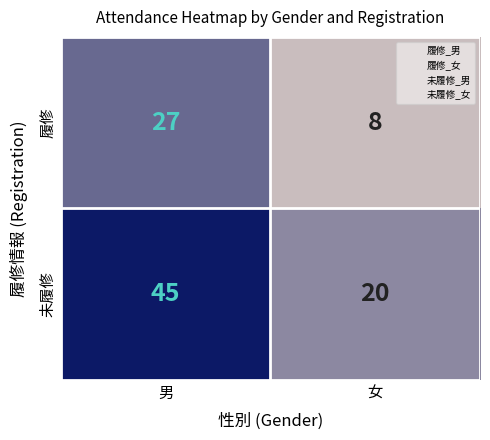

Reading right to left, extract all data points from this chart.

履修: 女=8	男=27
未履修: 女=20	男=45